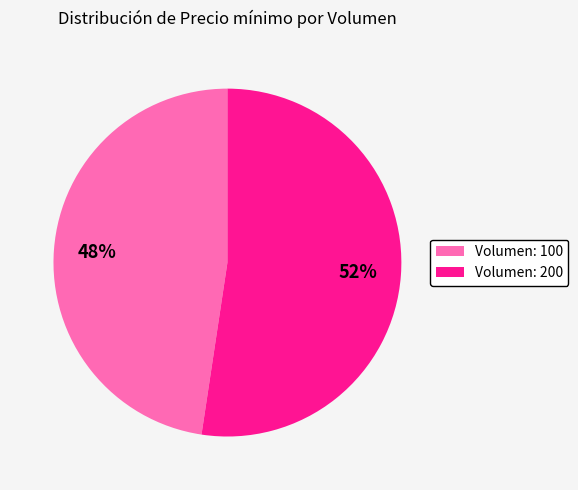

What is the smallest slice in the pie chart?

Volumen: 100